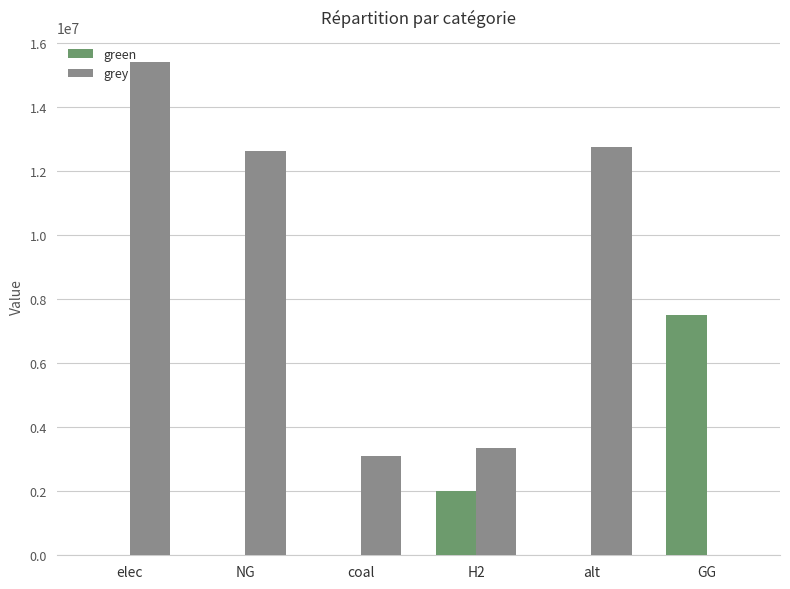

What is the approximate value of grey at coal?

3104016.0